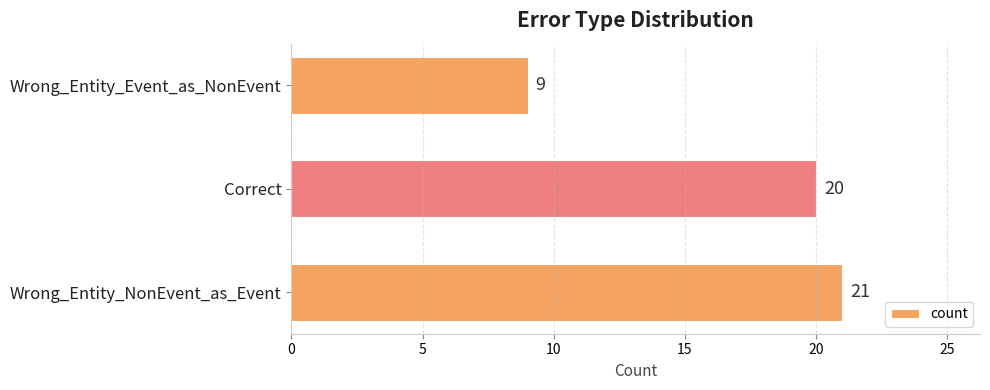

At which label is the value closest to 15?

Correct